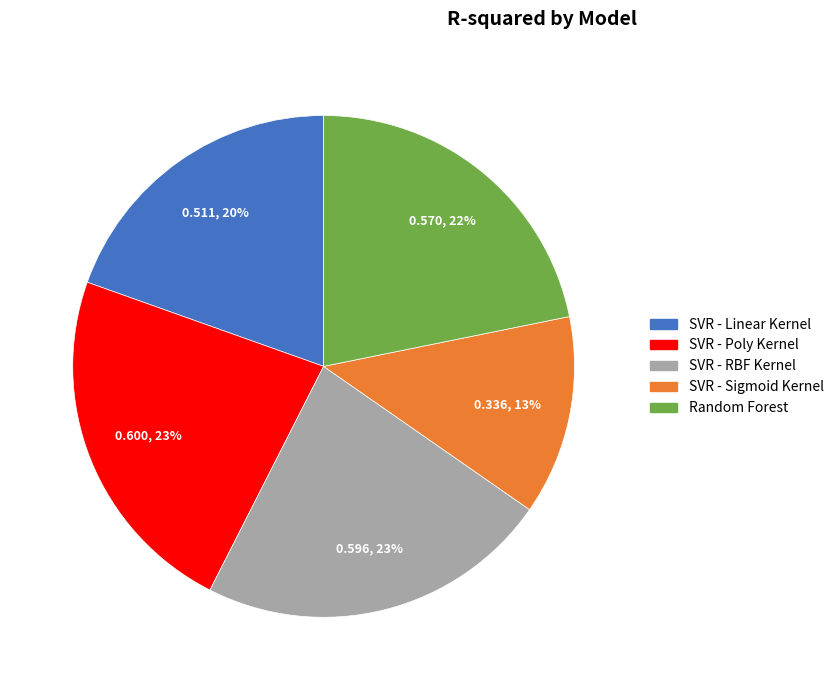

To the nearest percent, what portion does Random Forest represent?

22%